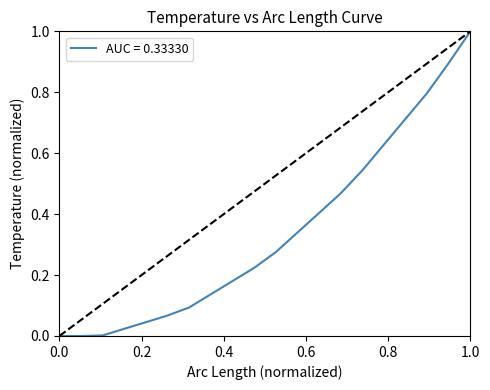

What is the greatest value displayed?

1.0